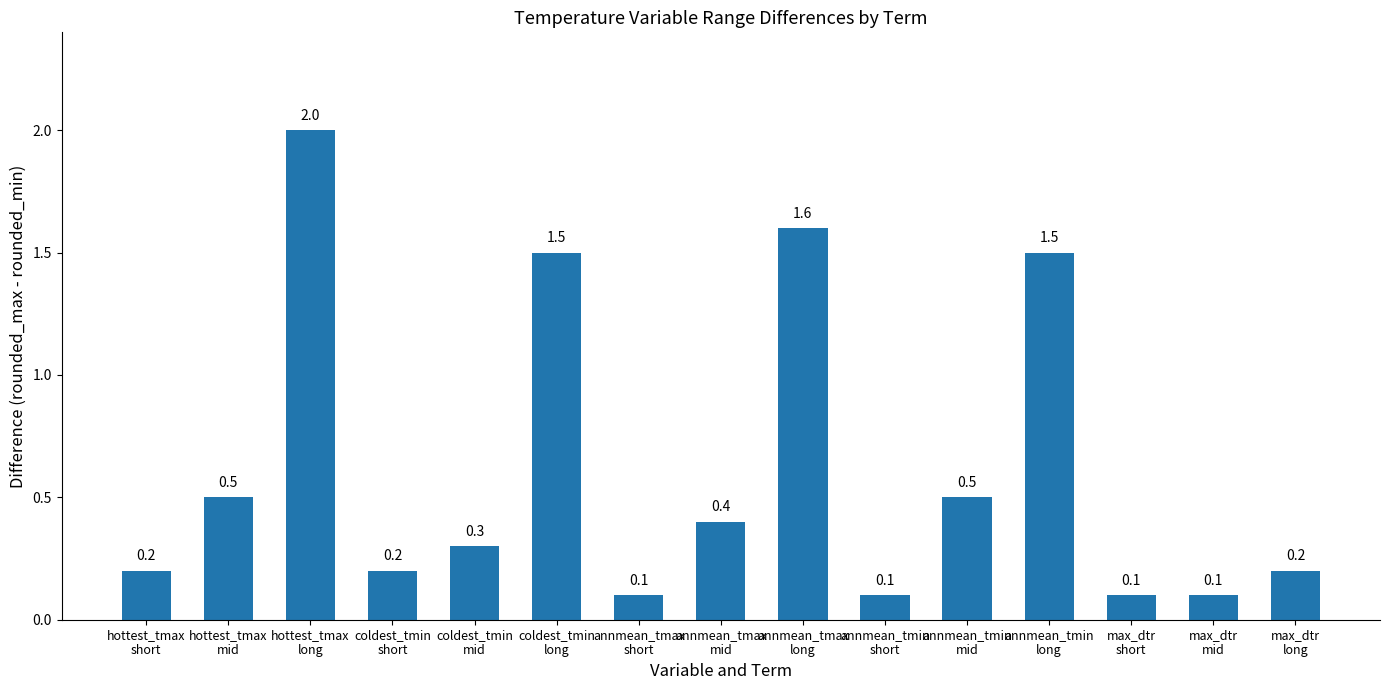

What is the value of the 14th bar from the left?

0.1